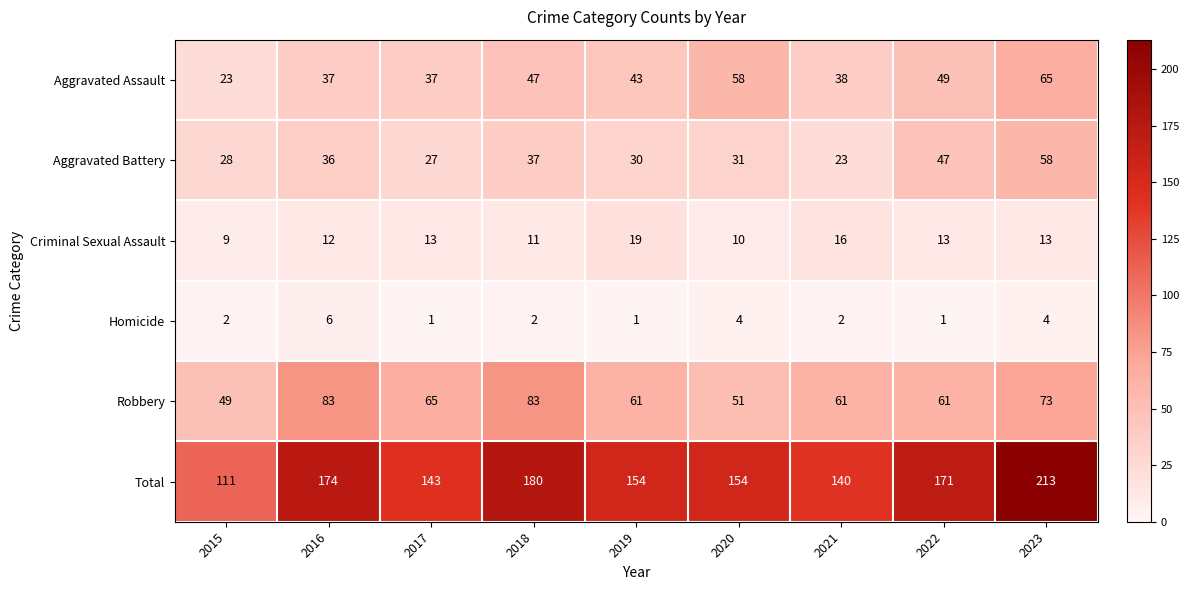

Rank the series by their maximum value, from highest to lowest.

Total, Robbery, Aggravated Assault, Aggravated Battery, Criminal Sexual Assault, Homicide